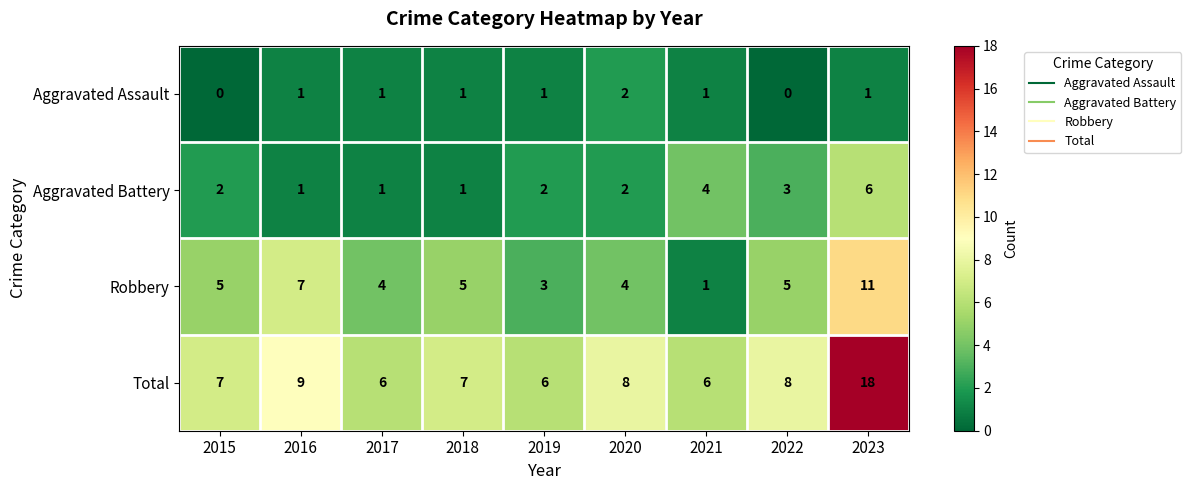

What is the greatest value displayed?

18